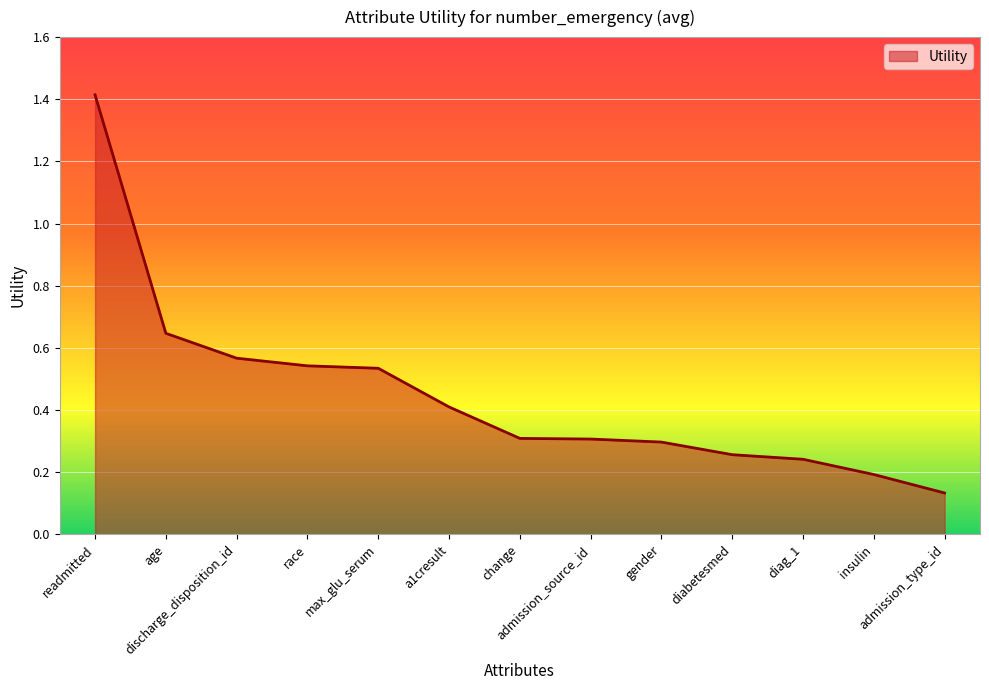

What is the maximum value shown in the chart?

1.4